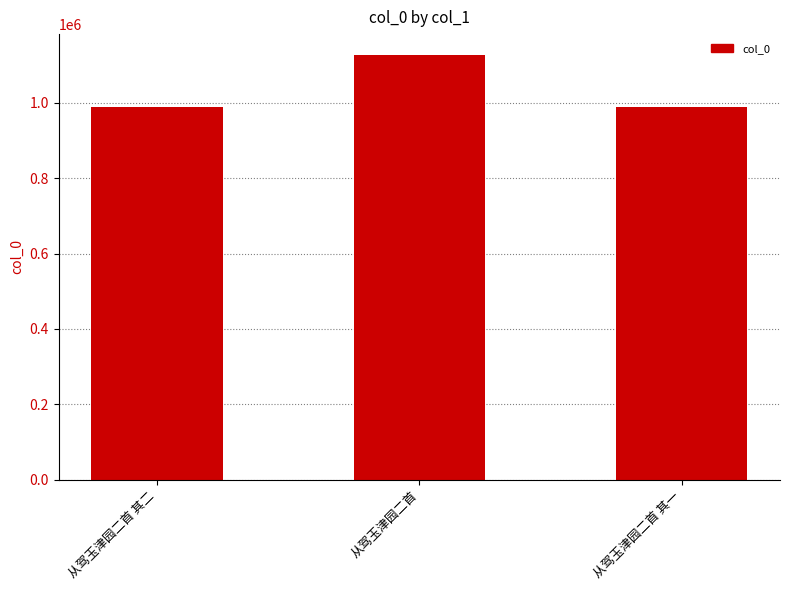

Between 从驾玉津园二首 and 从驾玉津园二首 其二, which is larger?

从驾玉津园二首